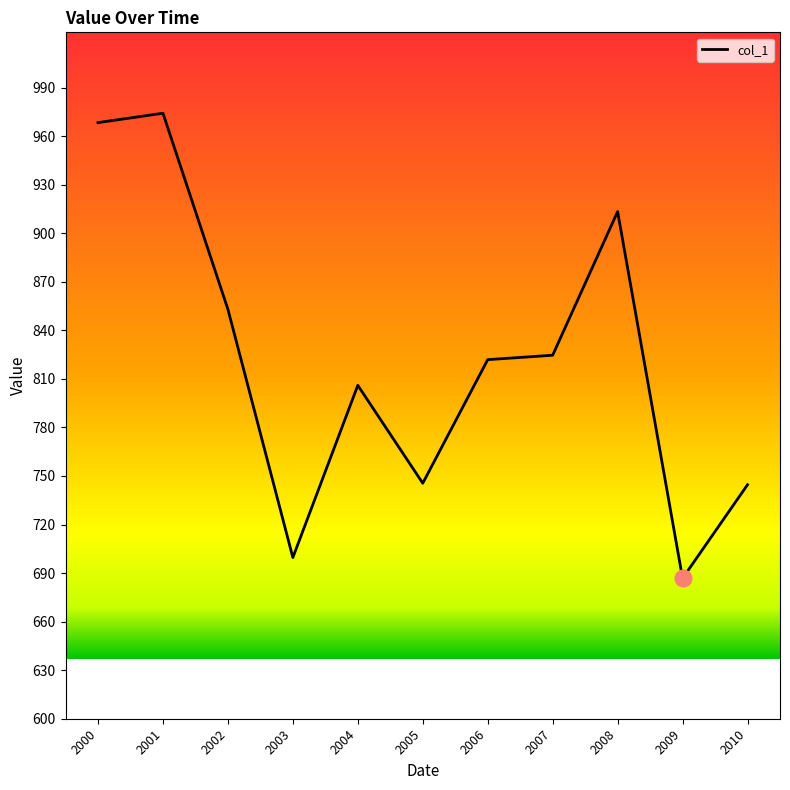

What is the ratio of the value at 2010 to the value at 2000?

0.8